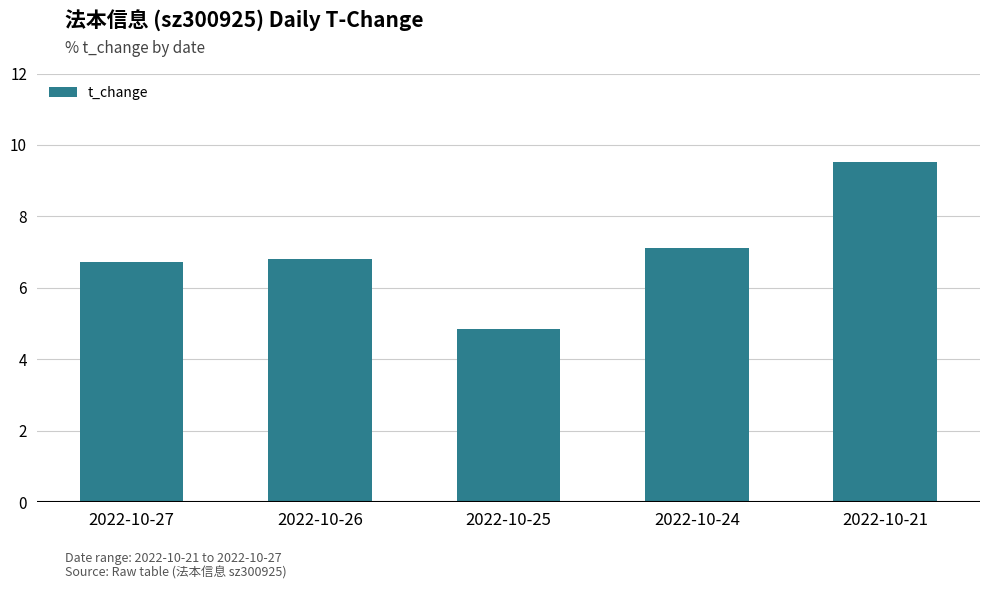

List the labels in order of value, smallest first.

2022-10-25, 2022-10-27, 2022-10-26, 2022-10-24, 2022-10-21